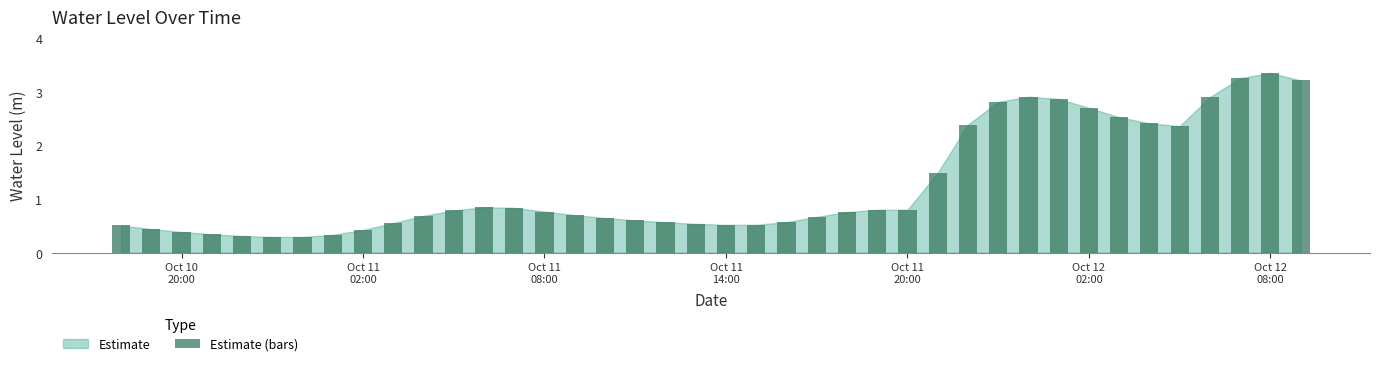

What is the value of the 11th bar from the left?

0.7